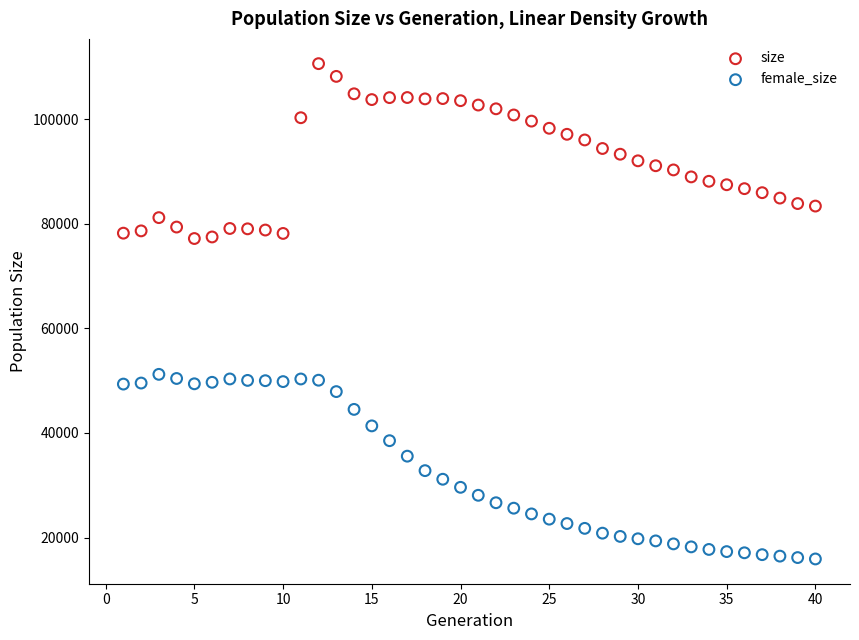

Which series contains the highest Y value?

size